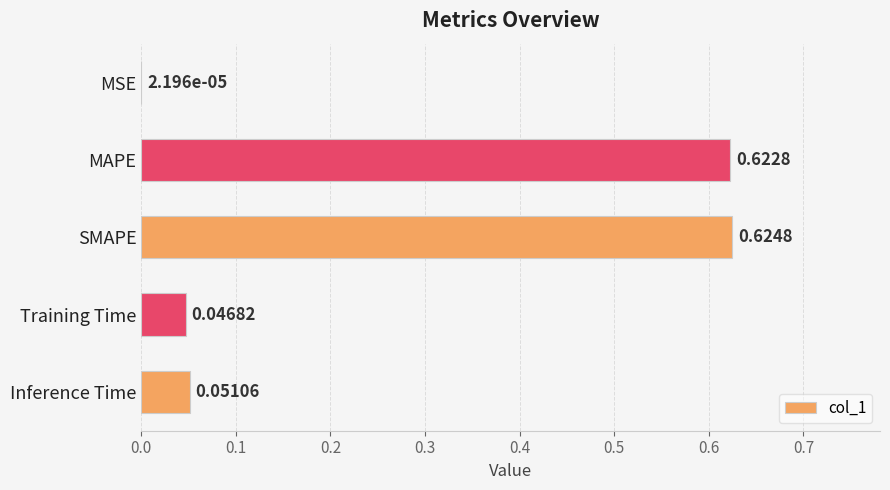

Between SMAPE and Training Time, which is larger?

SMAPE